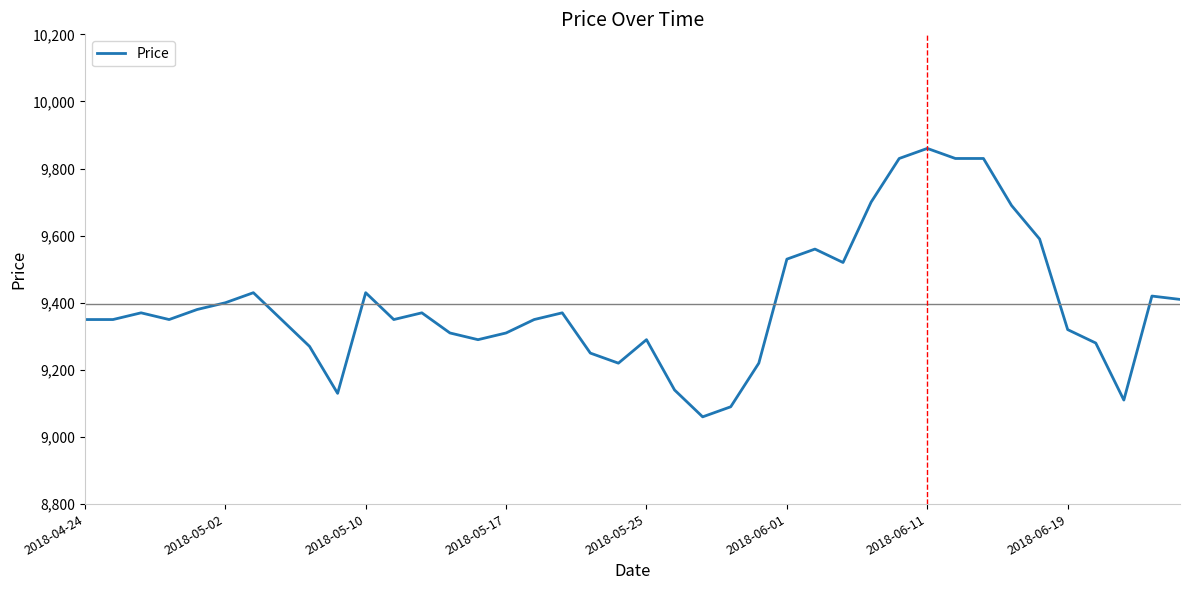

How many values are below 9350?

15